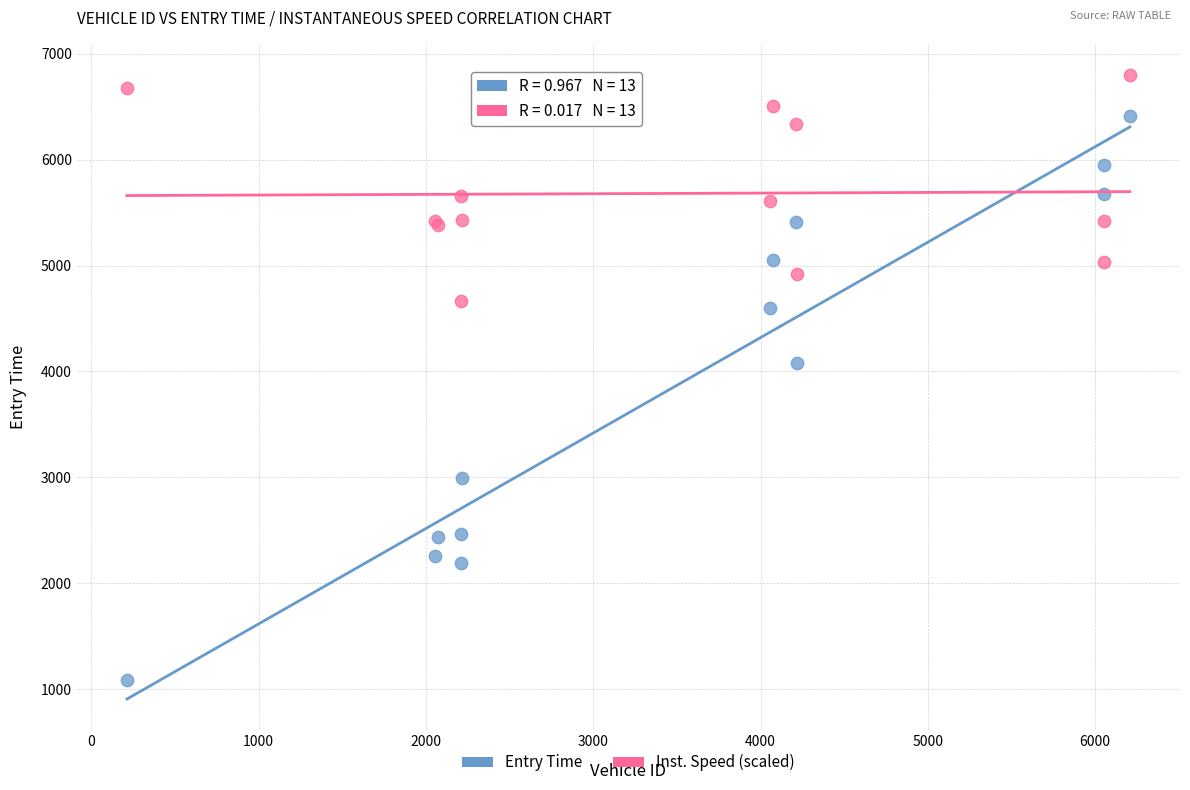

Which series has the largest Y range (max minus min)?

Entry Time